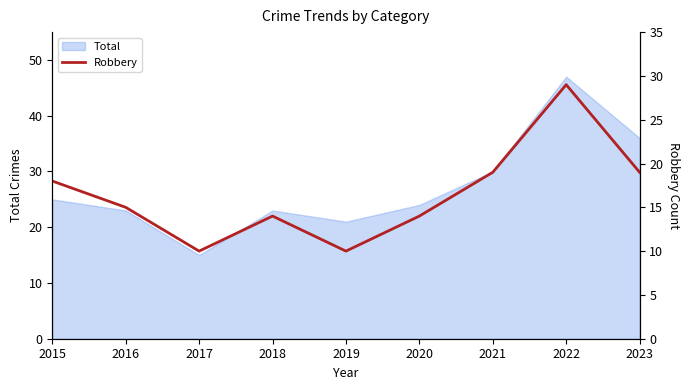

How many values exceed 15?

4